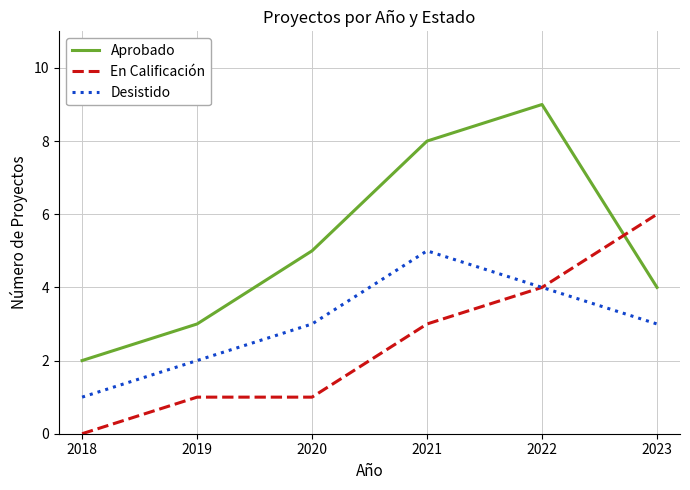

What is the difference between the highest and lowest values at 2023?

3